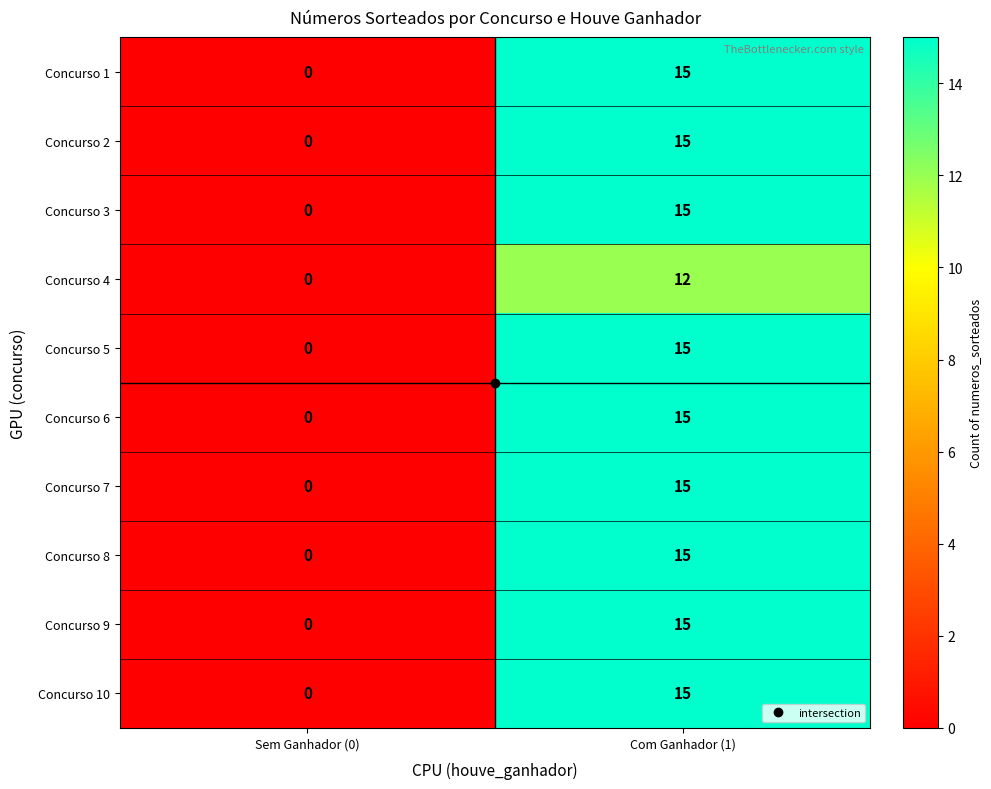

The value of Concurso 10 at Sem Ganhador (0) is 0. True or false?

True